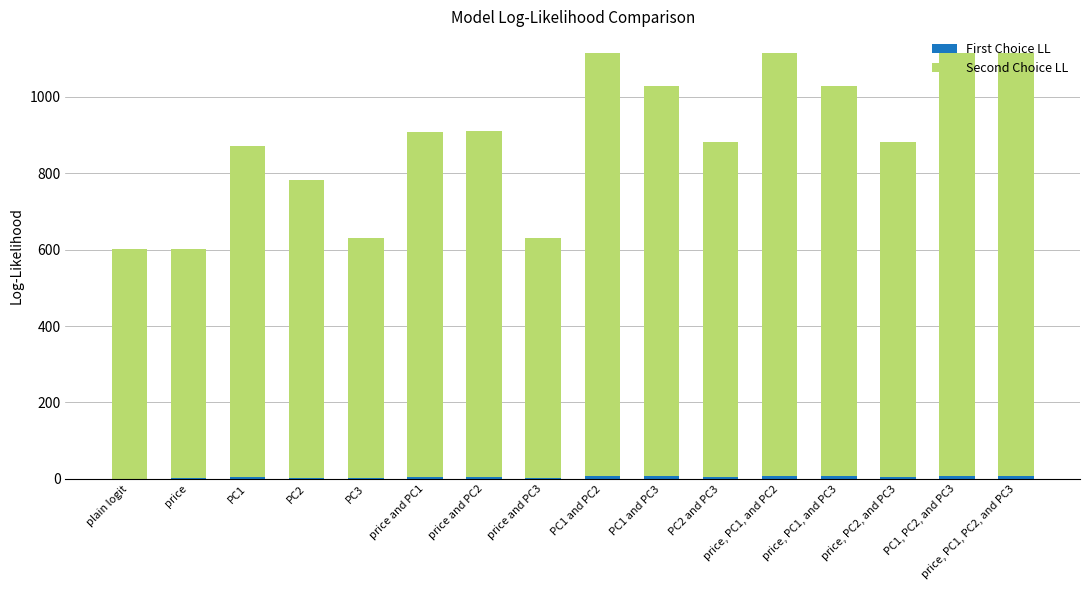

At which label does First Choice LL first exceed 5?

PC1 and PC2